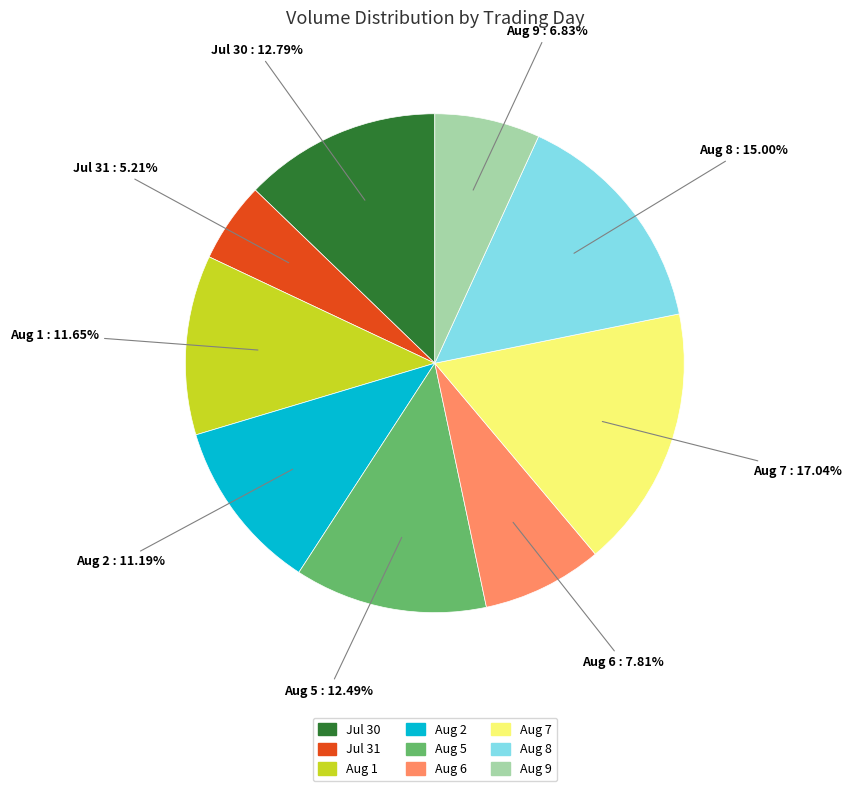

Is there a majority slice in this chart?

No